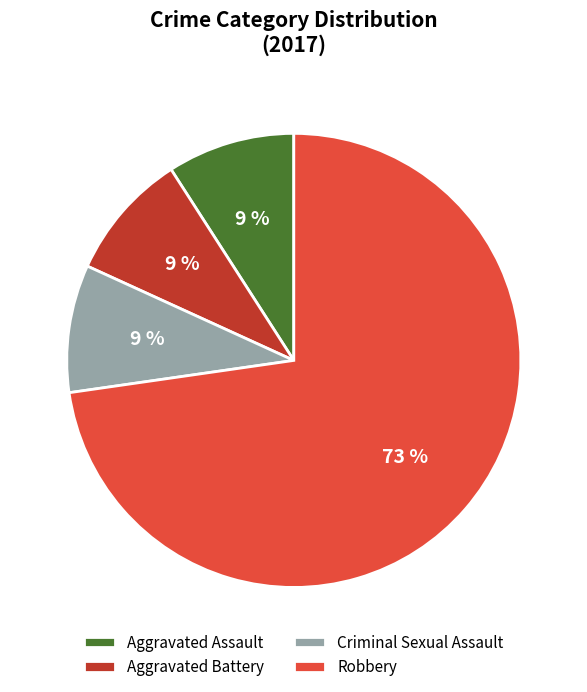

Which category has the biggest portion of the pie?

Robbery